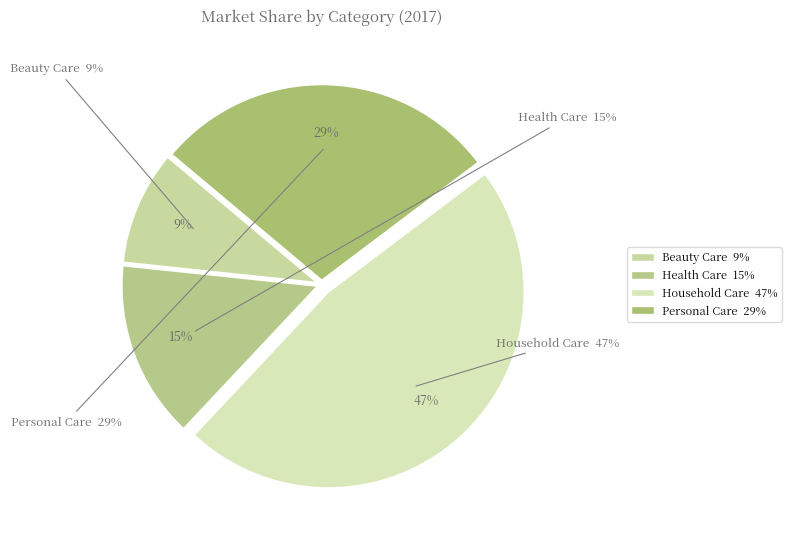

Combined, what portion of the pie is Health Care and Household Care?

61.9%